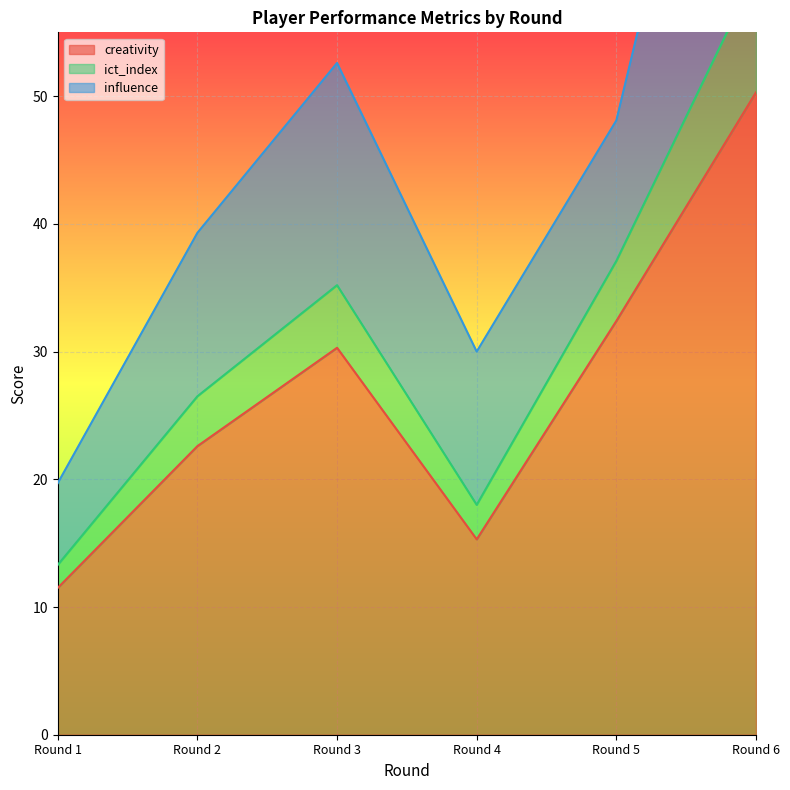

True or false: creativity and ict_index cross at least once.

False